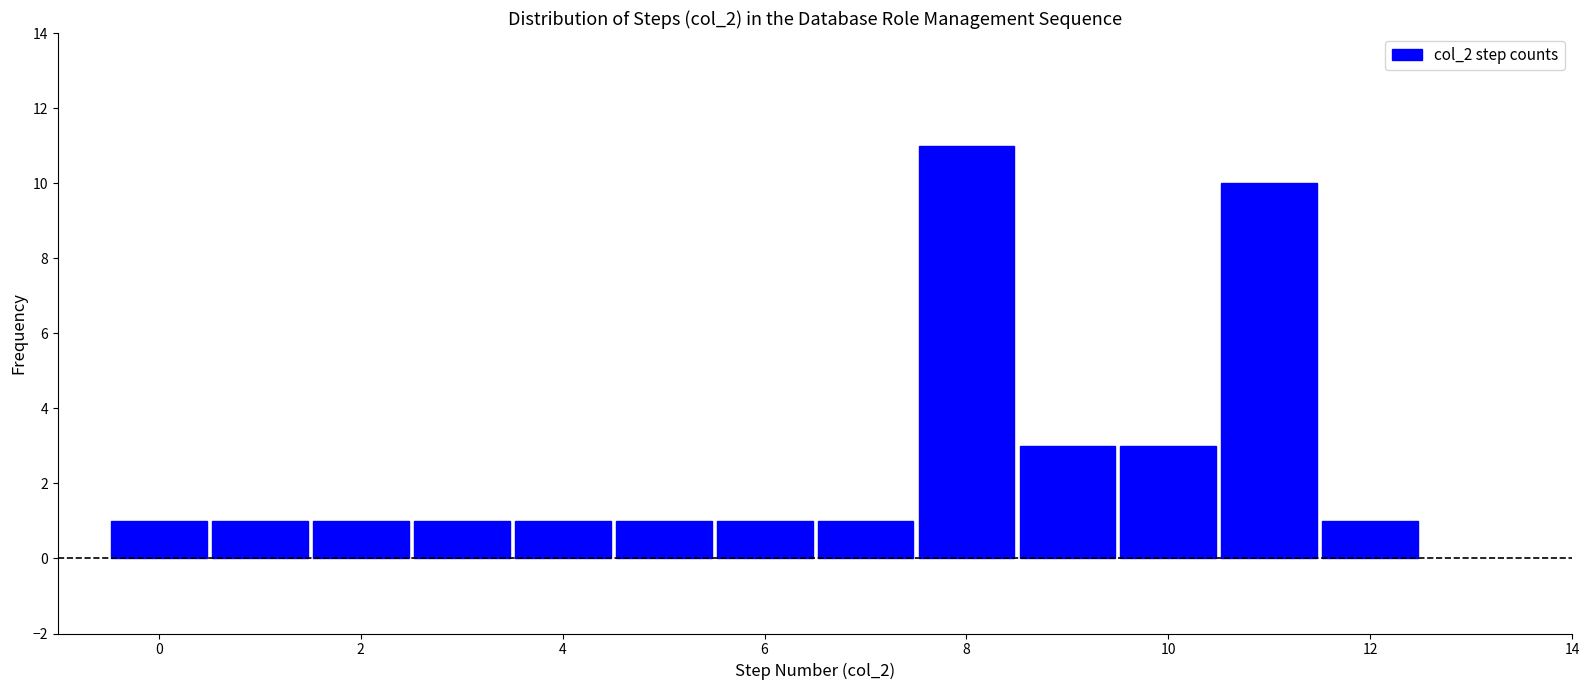

Reading left to right, list every bar in this chart as the range it spans on the x-axis followed by its height. Neither the bar edges nor the heights are printed on the chart, so give them approximately, as read against the axes.

-0.5 to 0.5: 1
0.5 to 1.5: 1
1.5 to 2.5: 1
2.5 to 3.5: 1
3.5 to 4.5: 1
4.5 to 5.5: 1
5.5 to 6.5: 1
6.5 to 7.5: 1
7.5 to 8.5: 11
8.5 to 9.5: 3
9.5 to 10.5: 3
10.5 to 11.5: 10
11.5 to 12.5: 1